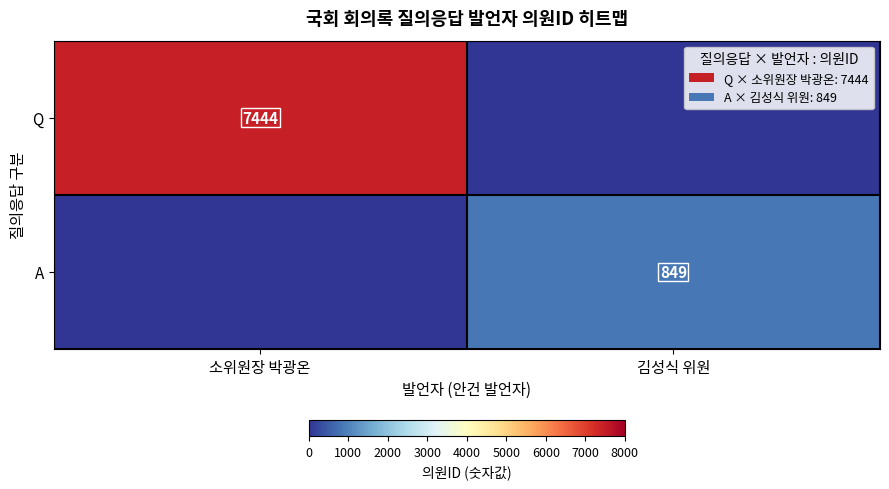

What is the spread (max minus min) of values at 소위원장 박광온?

7444